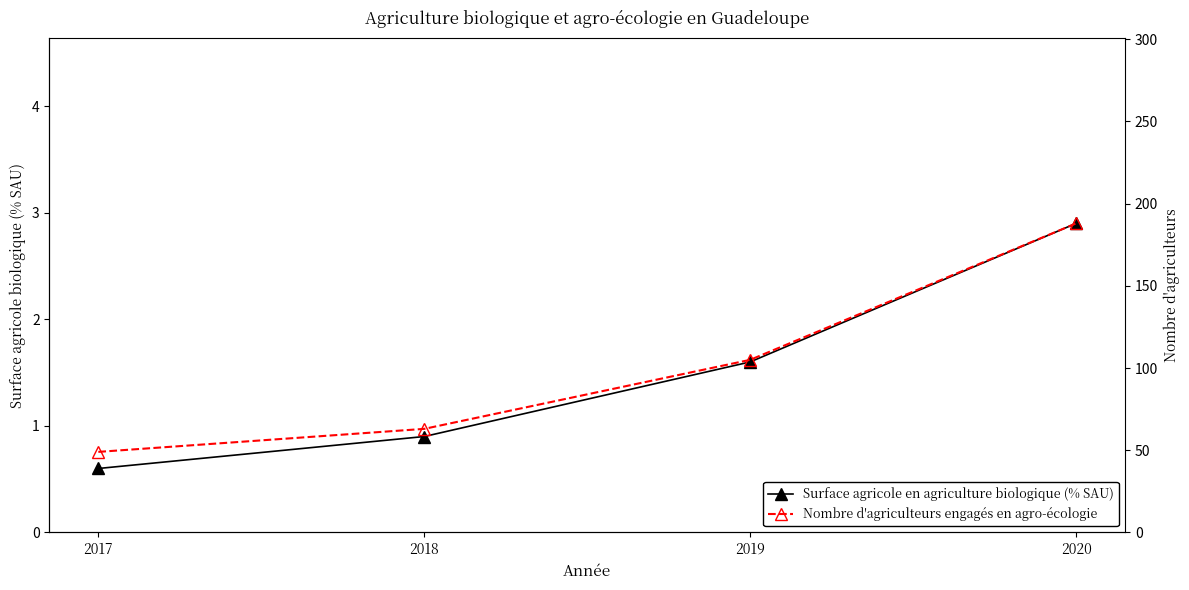

At which label is Nombre d'agriculteurs engagés en agro-écologie closest to 118?

2019